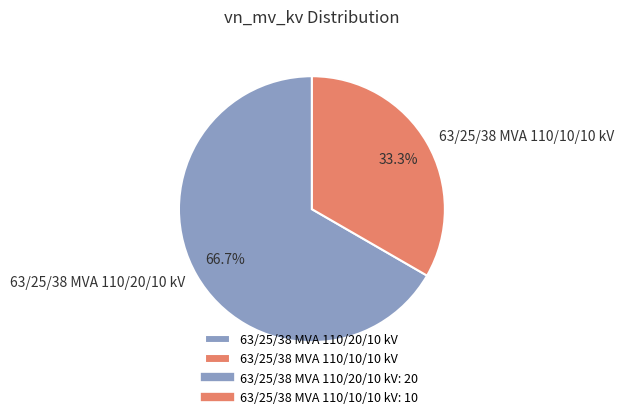

To the nearest percent, what is the difference between the 63/25/38 MVA 110/10/10 kV and 63/25/38 MVA 110/20/10 kV slice percentages?

33%